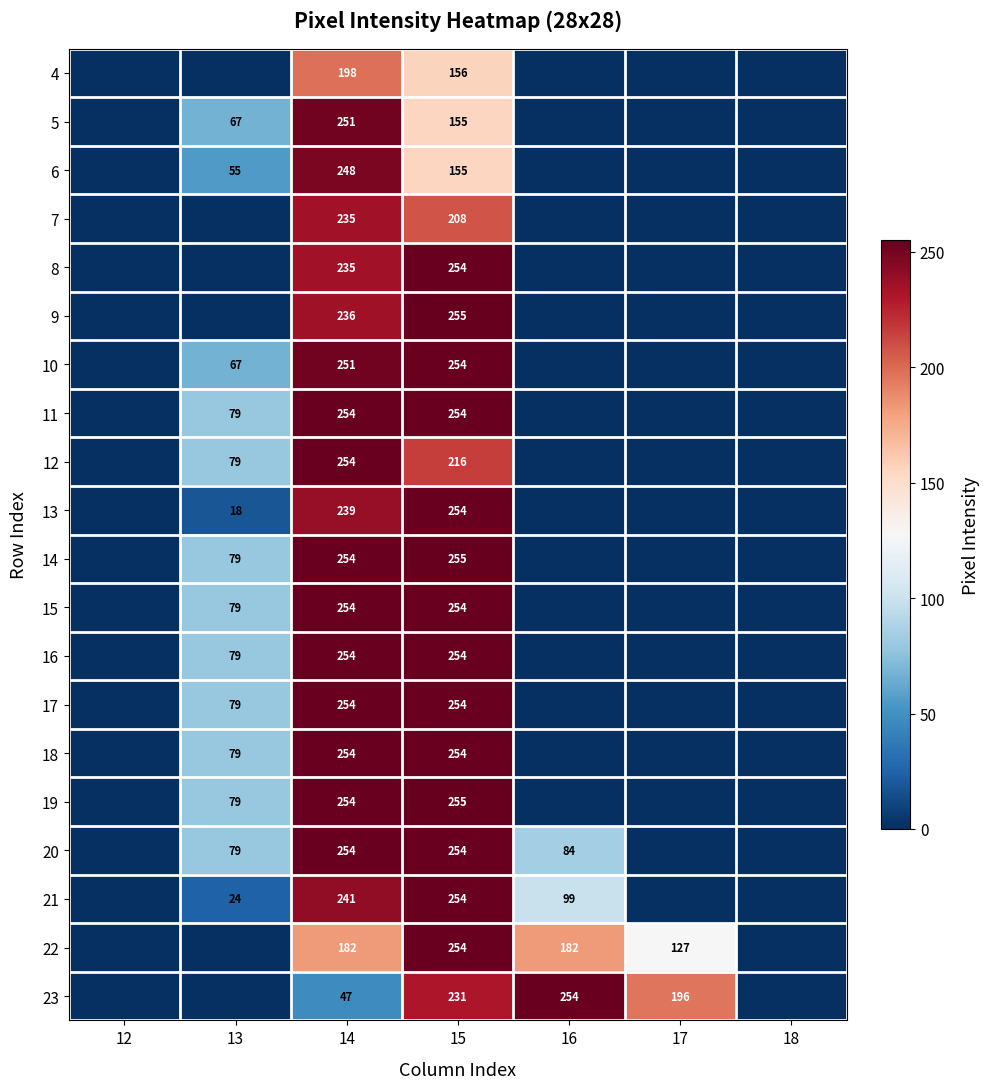

What is the total value across all series at 15?

4680